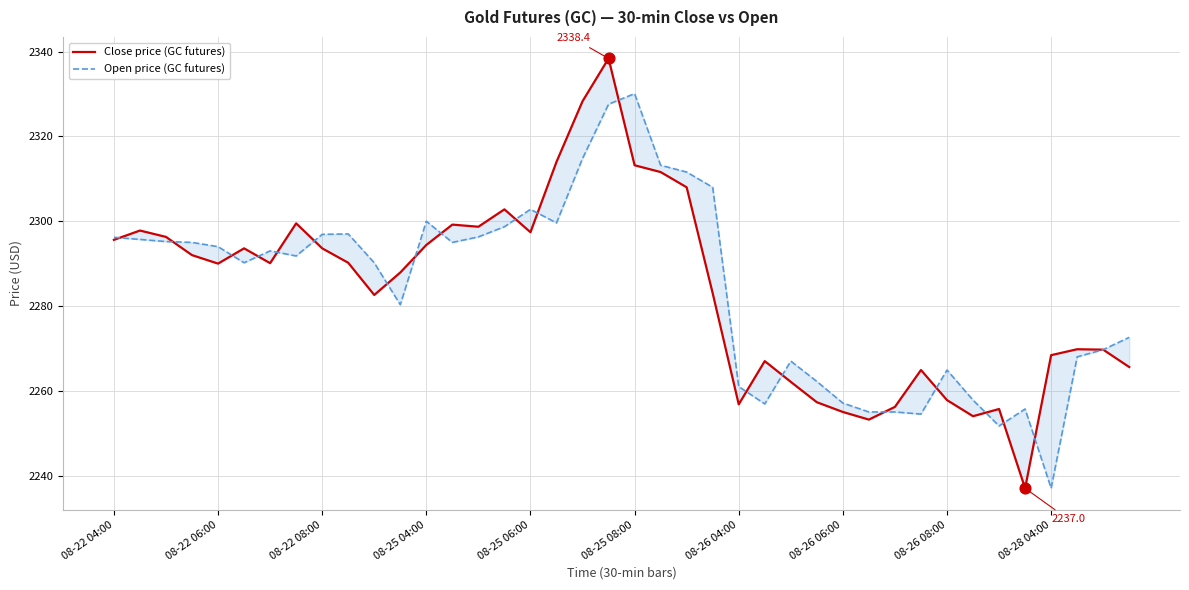

At which category is the sum across all series the highest?

19